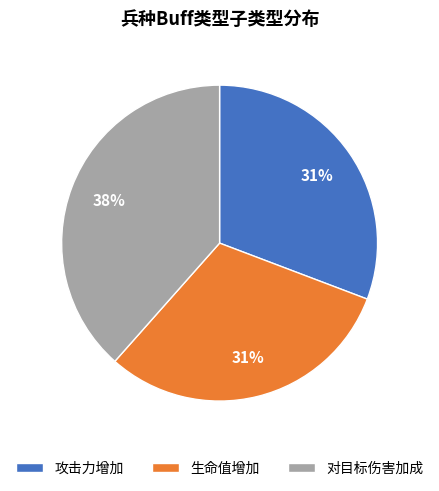

What is the largest slice in the pie chart?

对目标伤害加成